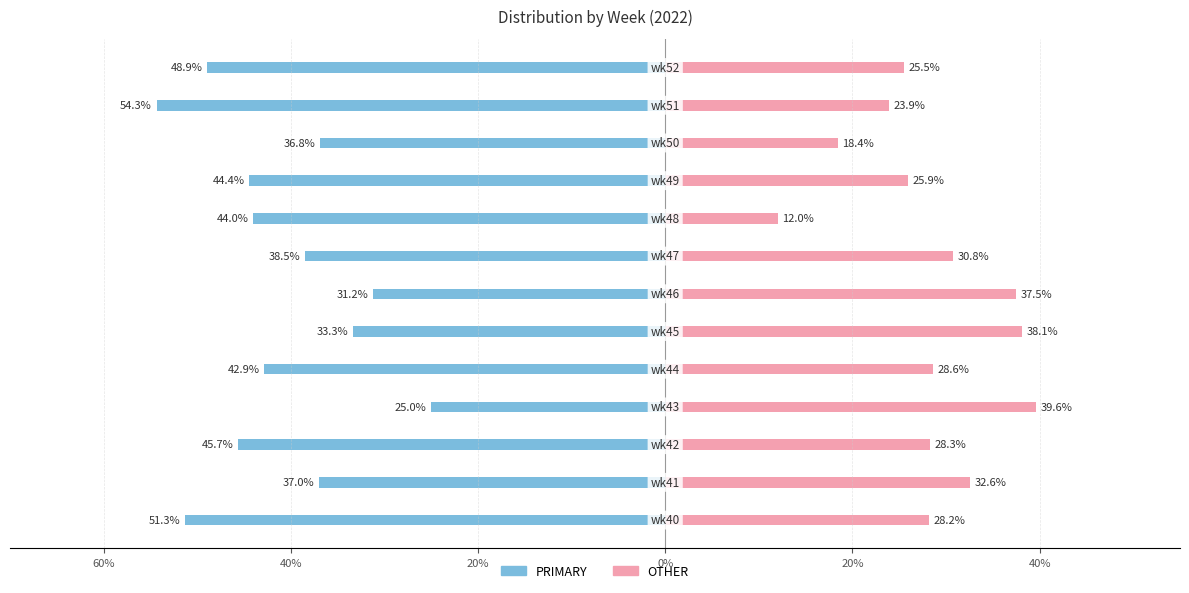

What is the total value across all series at 8?

-32.0